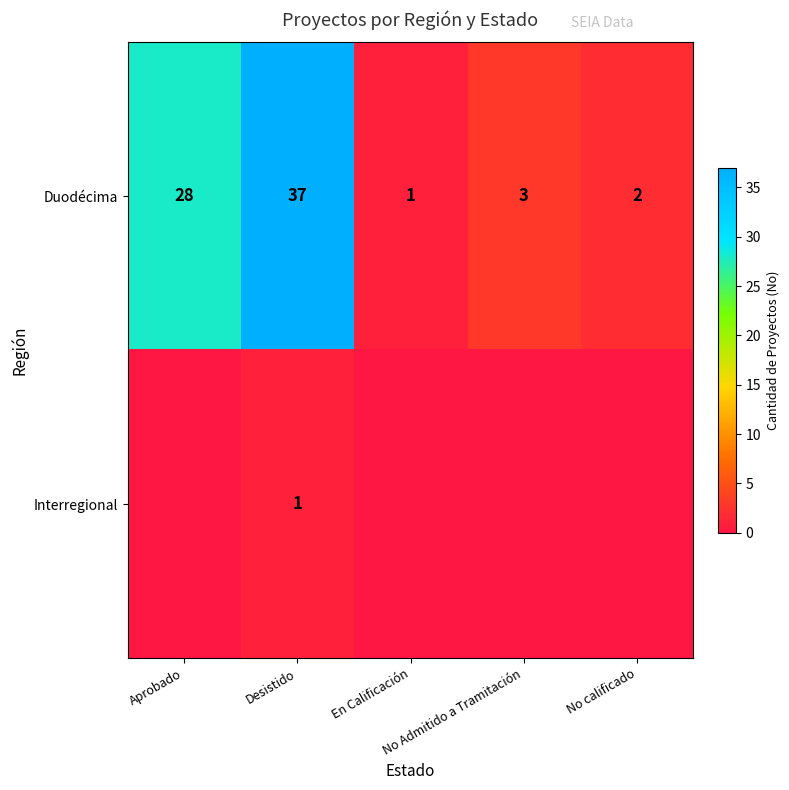

What is the maximum value for Duodécima?

37